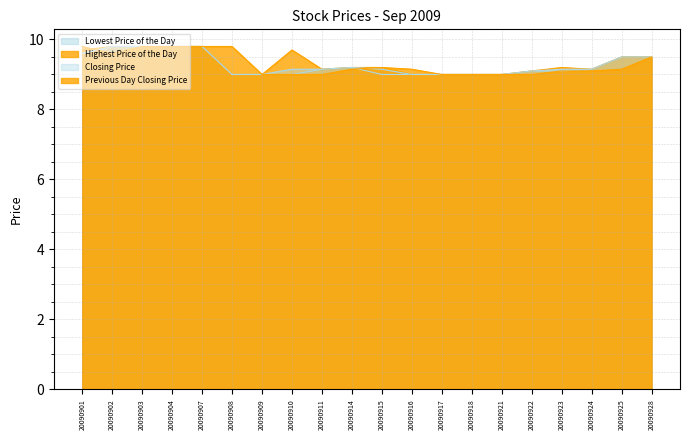

What is the approximate value of Previous Day Closing Price at 20090924?

9.1